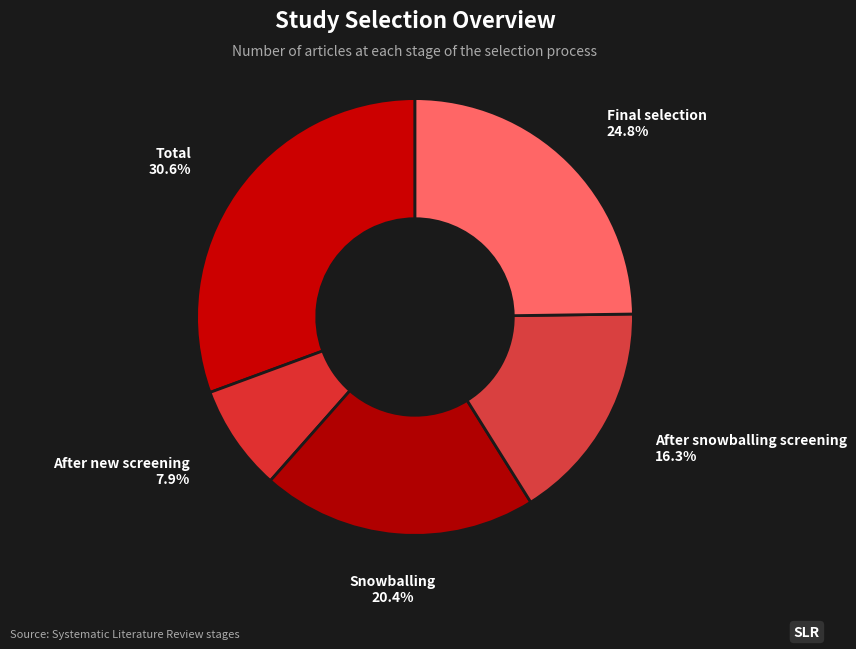

To the nearest percent, what is the average slice percentage?

20%